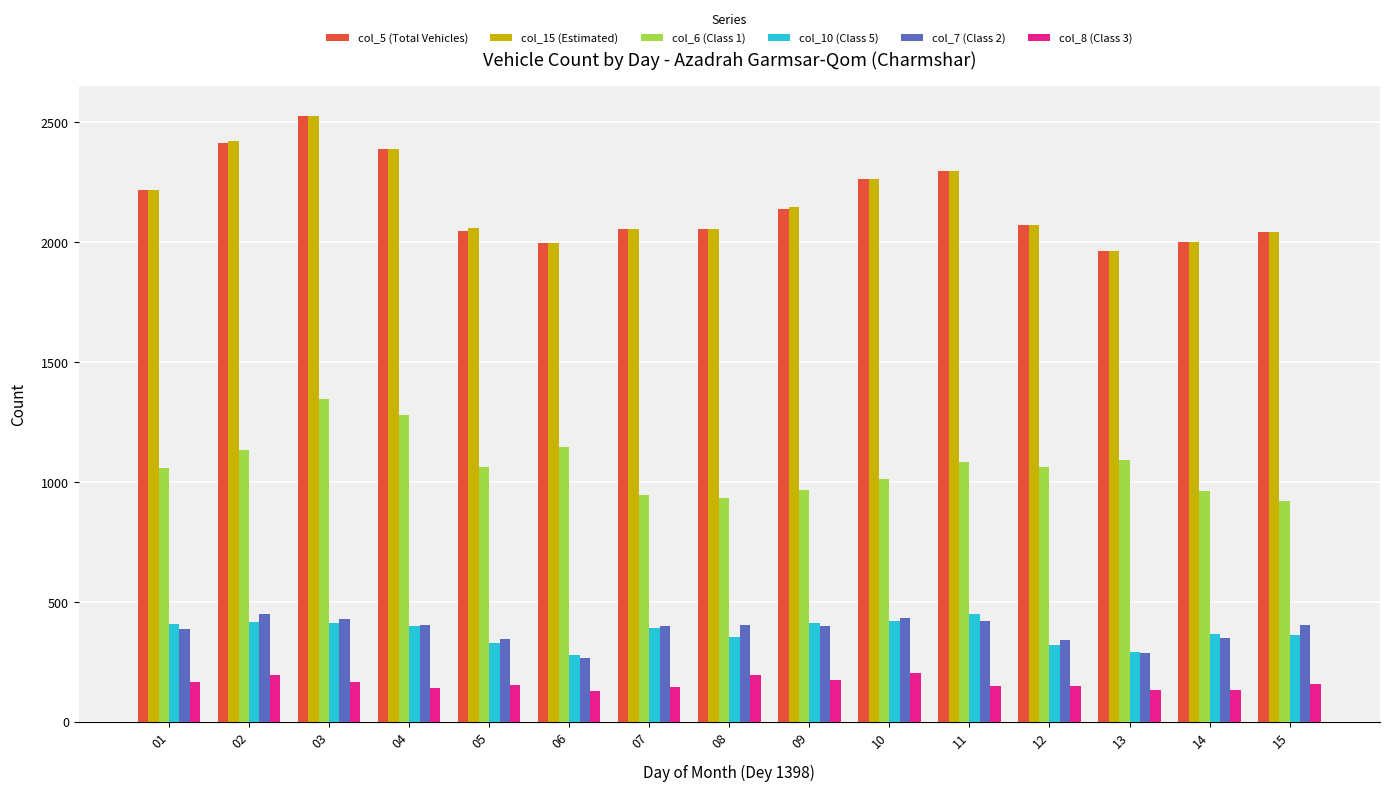

What is the average value of the col_8 (Class 3) series?

160